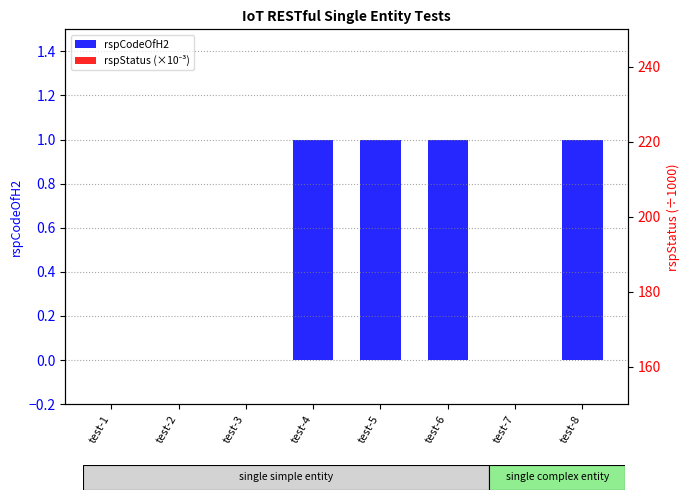

Is the value of rspCodeOfH2 at test-6 greater than the value of rspStatus (×10⁻³) at test-5?

Yes